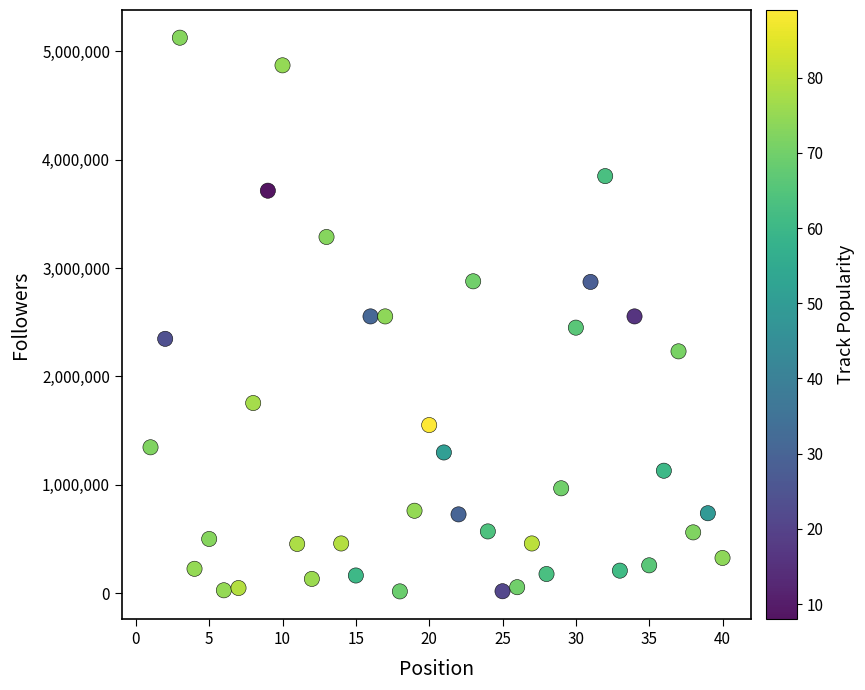

What is the range of Y values (max minus min)?

5111650